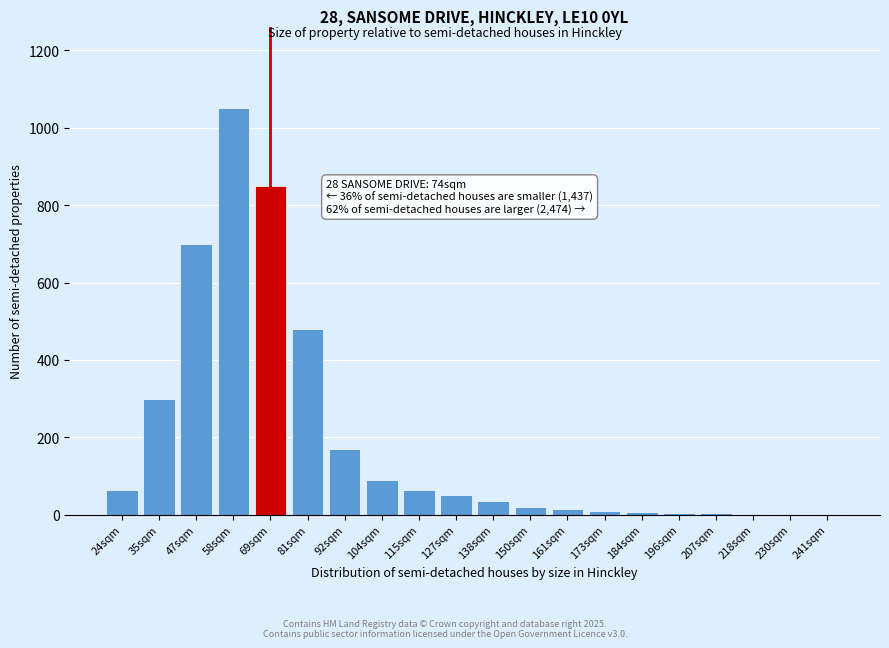

What is the sum of all values?

3920